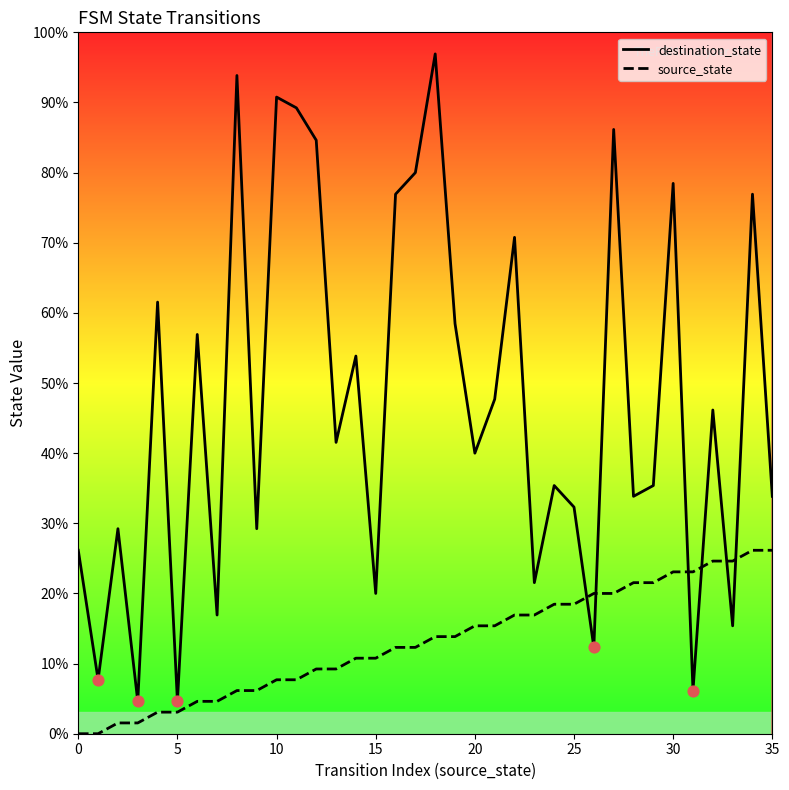

What are all the series names shown in the legend?

destination_state, source_state